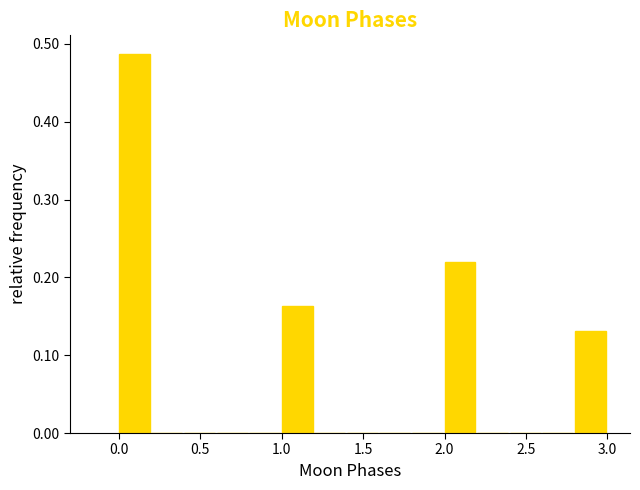

How tall is the bar that spans 2.8 to 3.0 on the x-axis? The values are not printed on the chart, so give them approximately, as read against the axis.

0.13